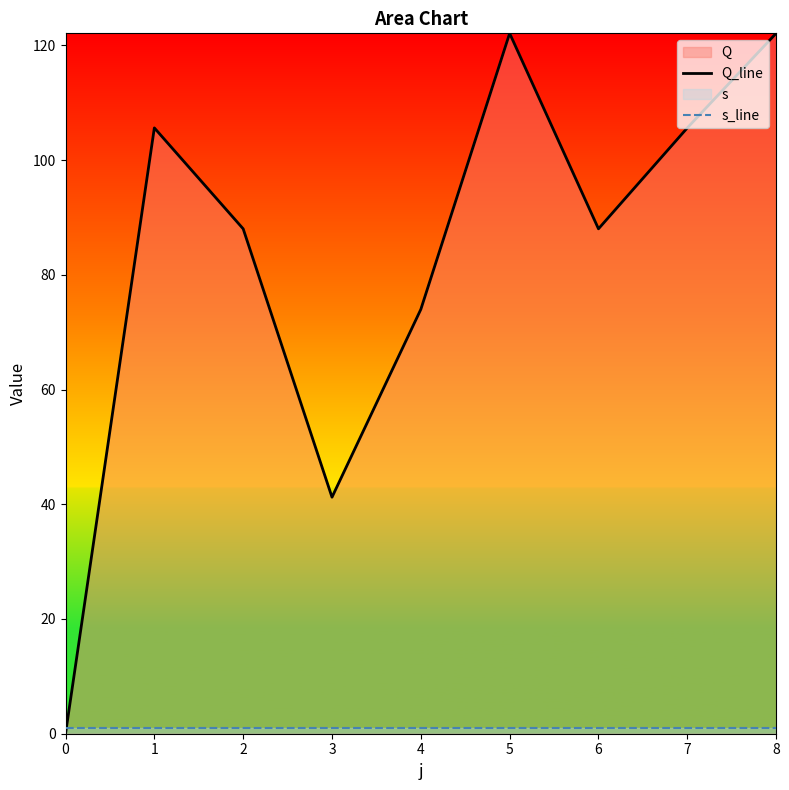

How many lines are shown in the chart?

2